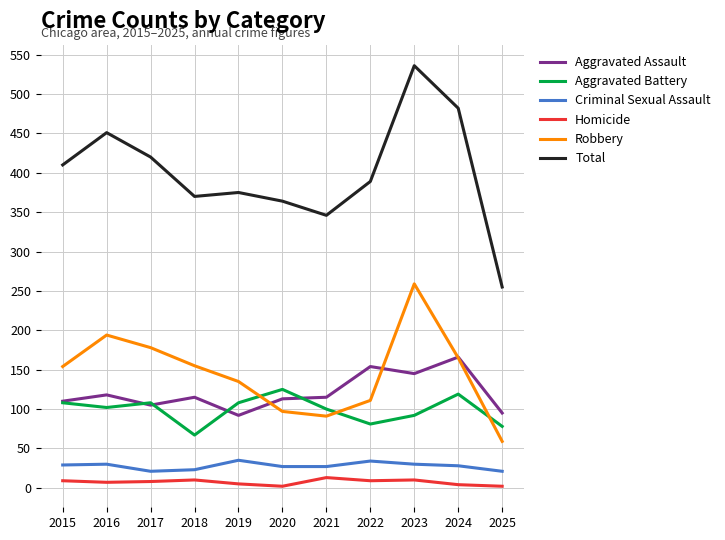

Between 2019 and 2023, which series saw the biggest shift?

Total